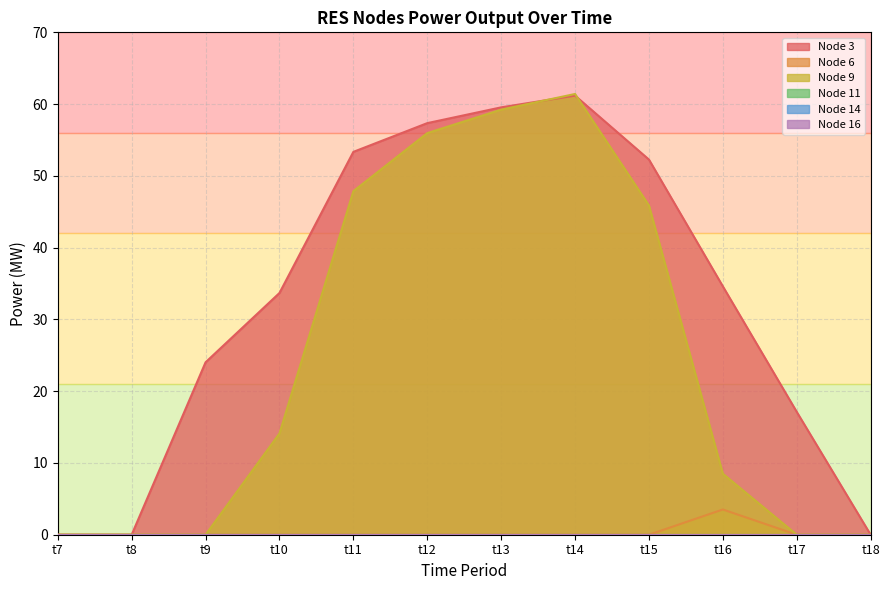

What is the total value across all series at t15?

98.1